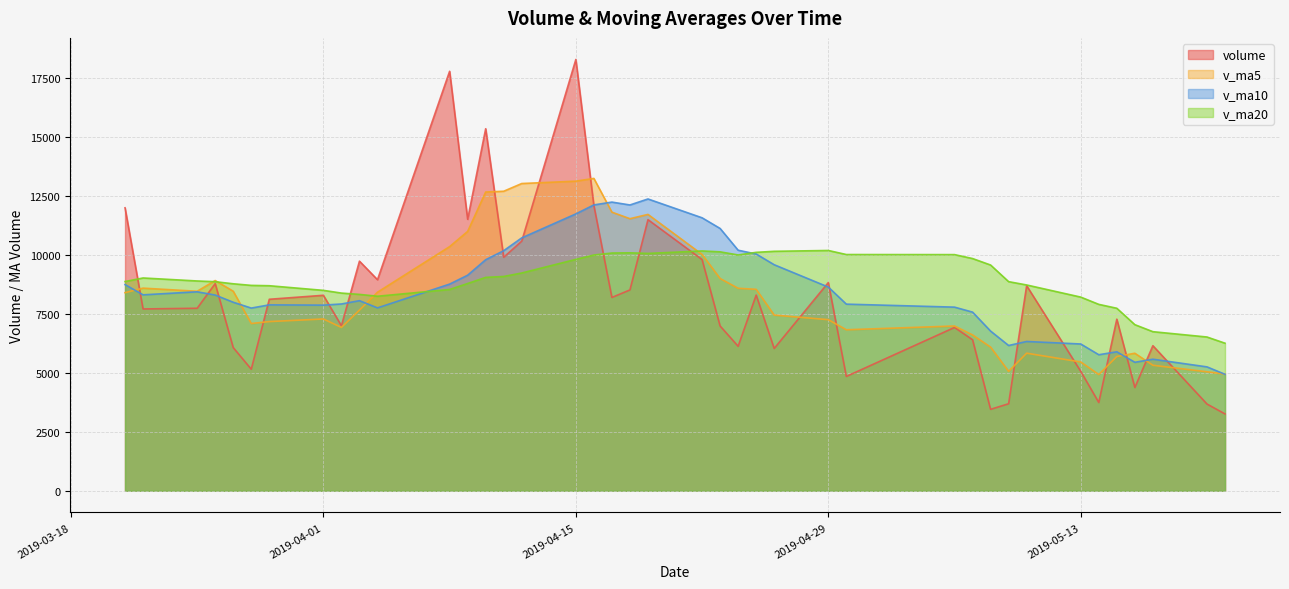

At which category does v_ma5 reach its first local peak?

v_ma5